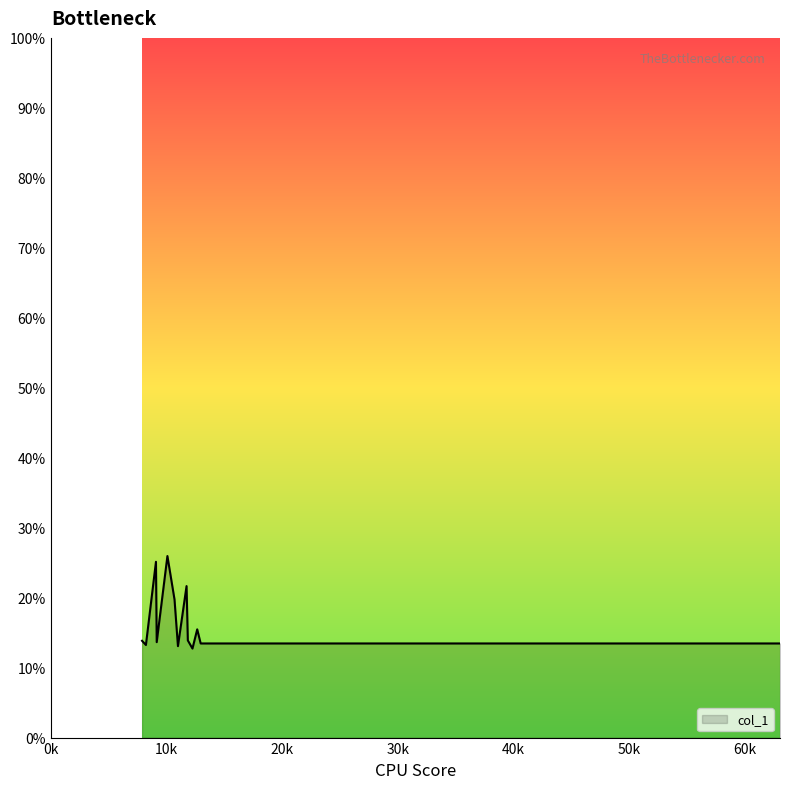

What is the smallest value displayed?

12.7